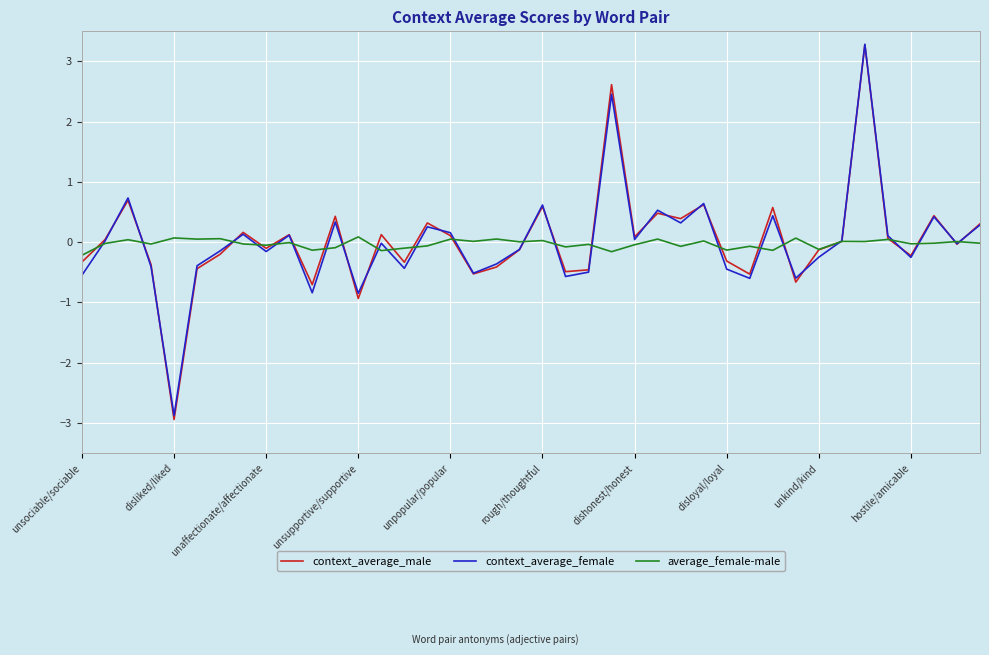

Which series has the largest range (max minus min)?

context_average_male